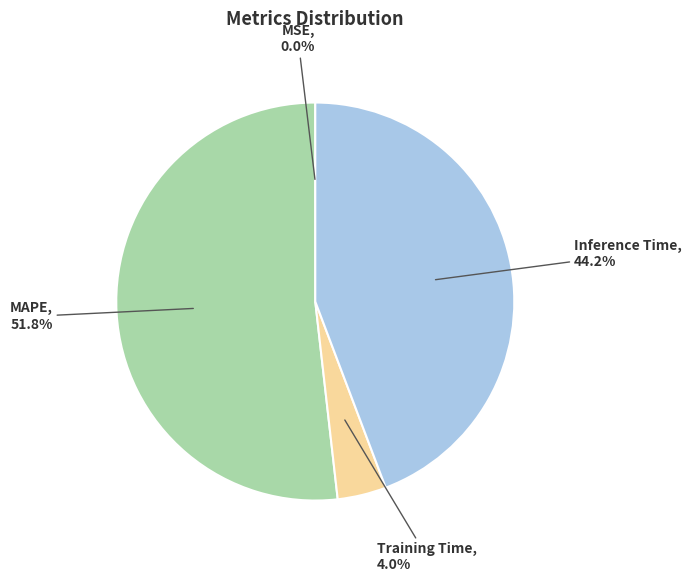

Is there any slice that represents more than half of the pie?

Yes